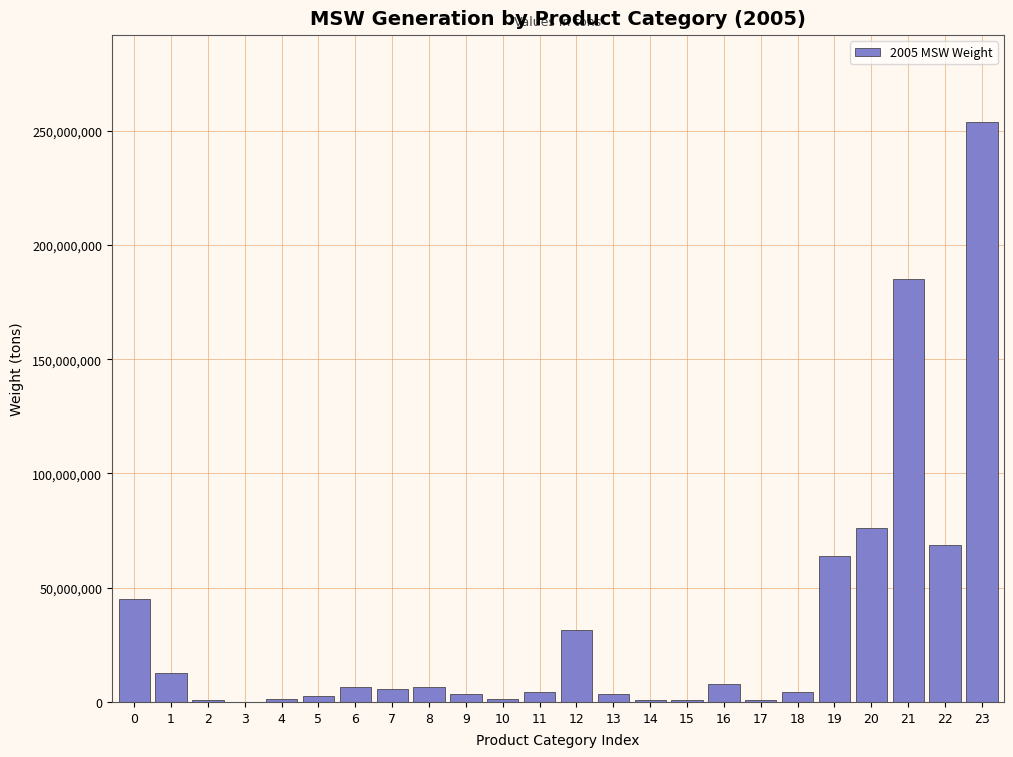

What is the greatest value displayed?

253730000